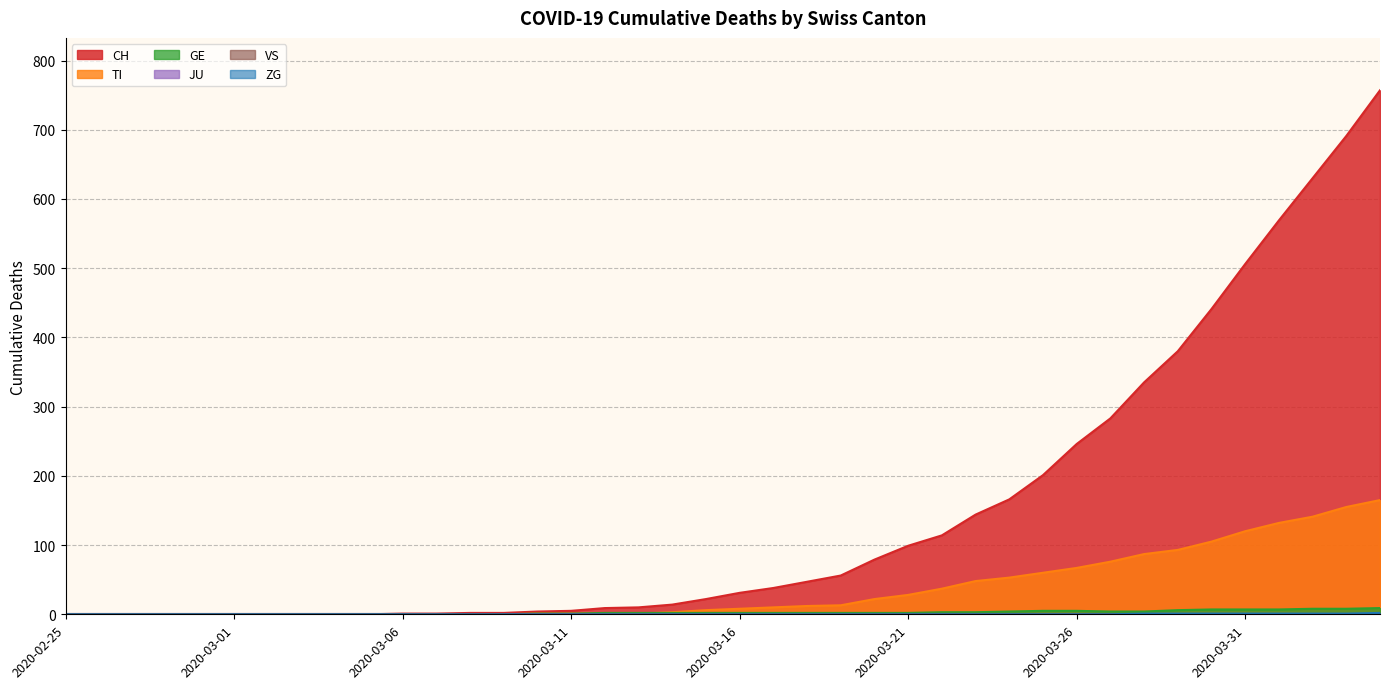

Does the chart have visible grid lines?

Yes